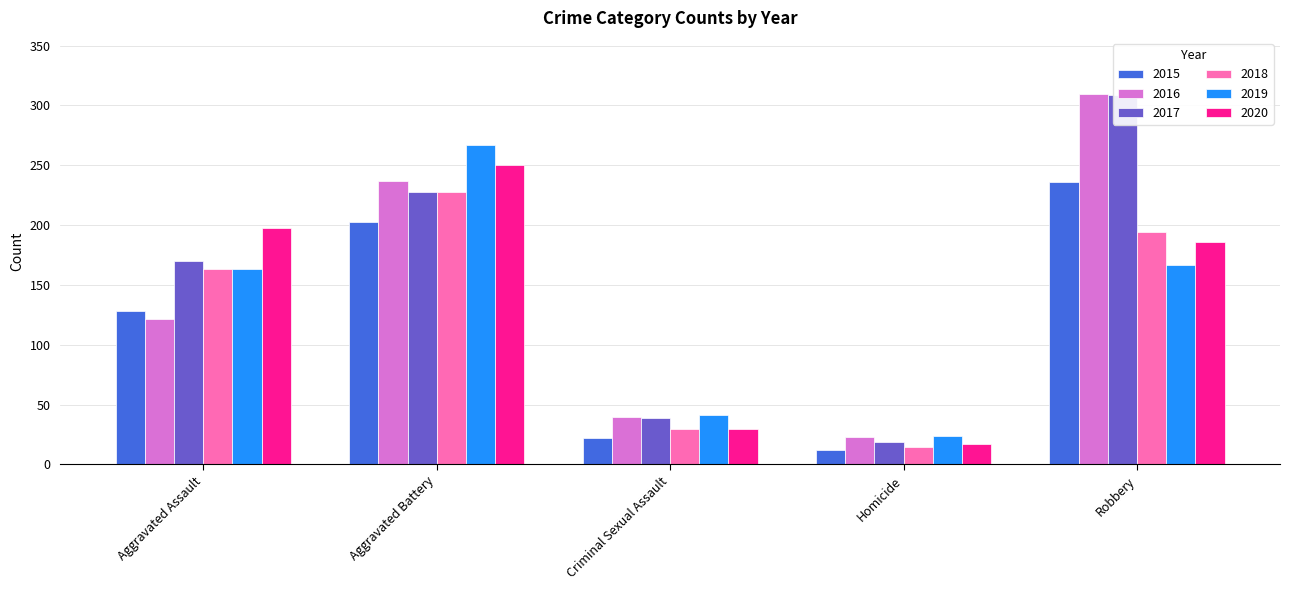

Is it true that 2016 equals 466 at Robbery?

False